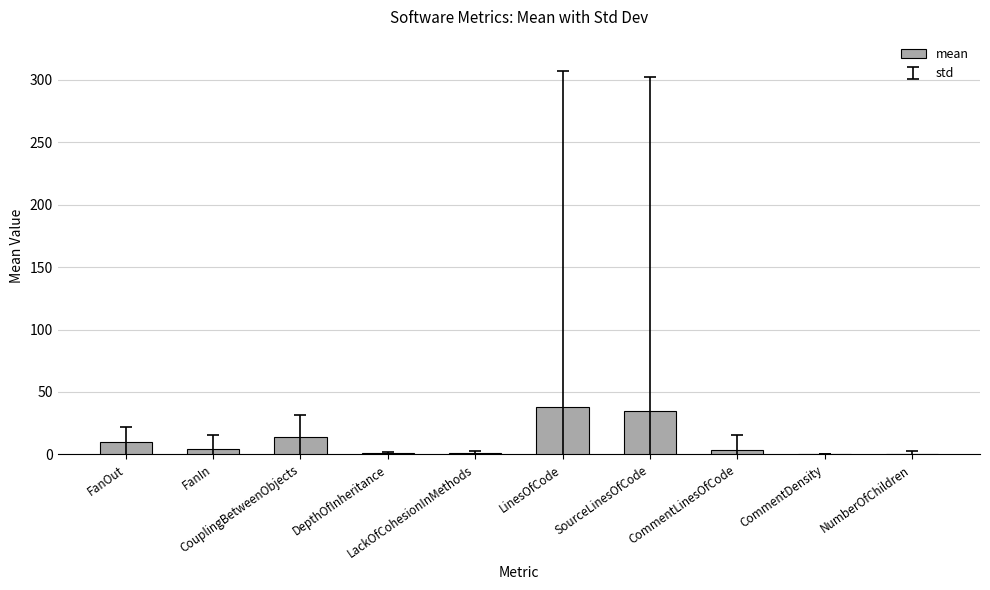

Which has a higher value, LackOfCohesionInMethods or FanOut?

FanOut